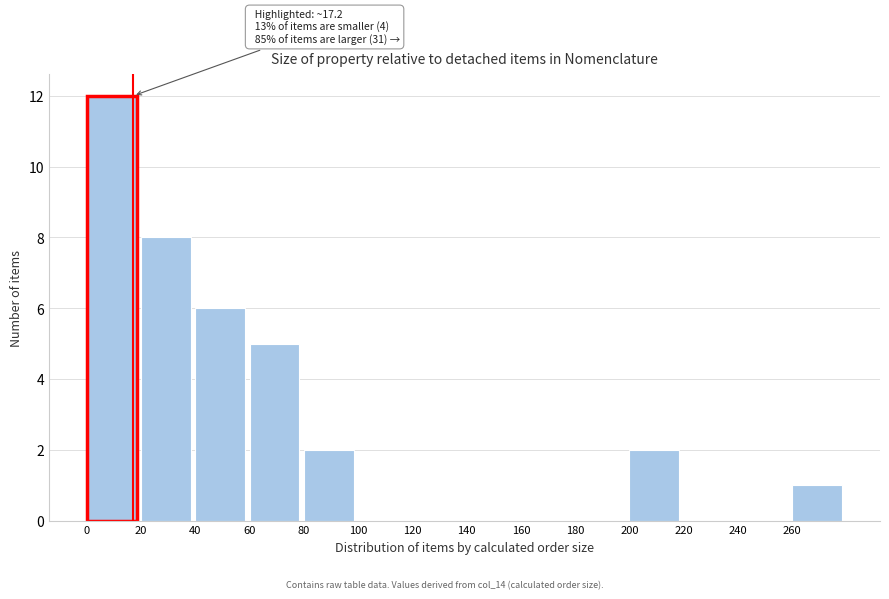

Over which range of the x-axis is the bar tallest?

0 to 20